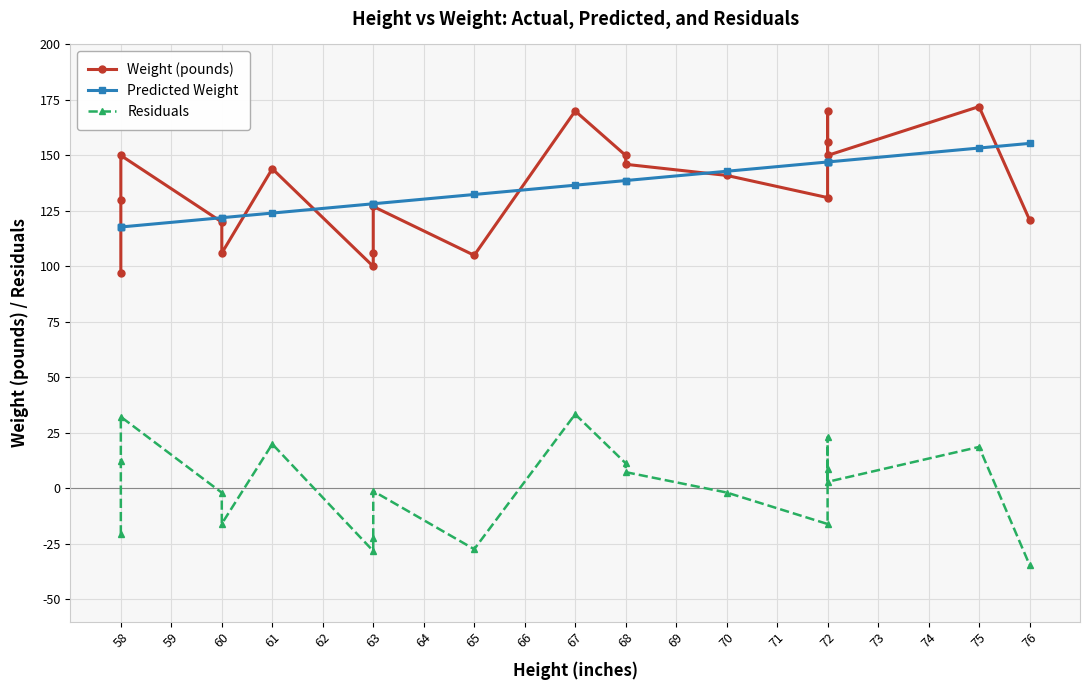

How many lines are shown in the chart?

3